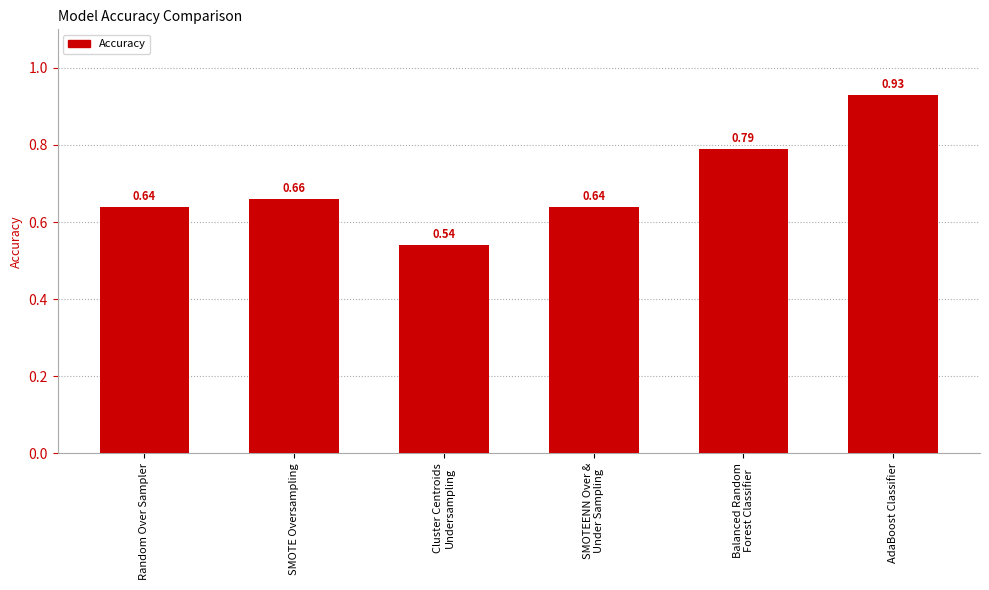

Which category has the highest value across all series?

AdaBoost Classifier